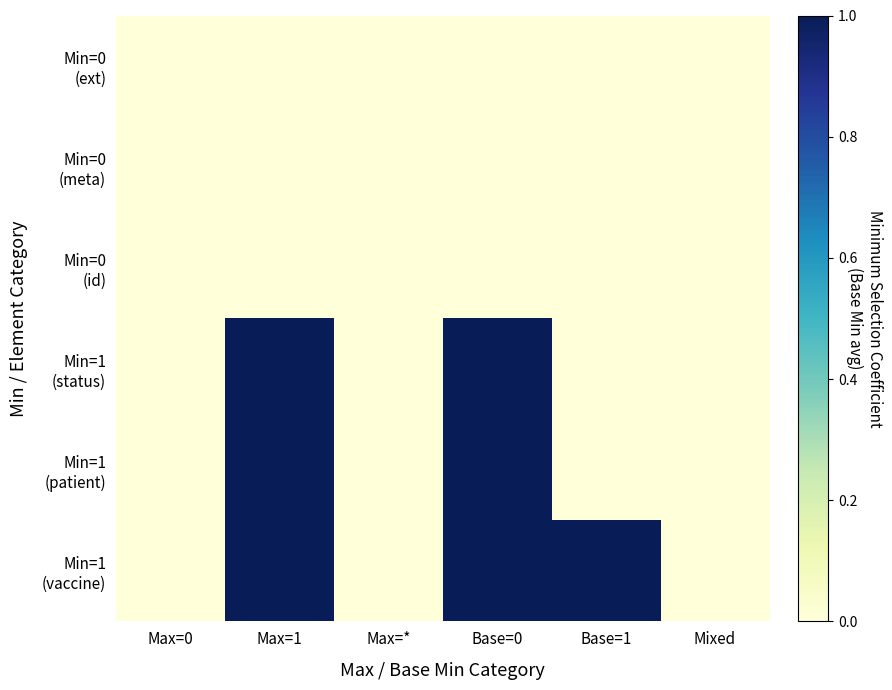

Count the number of categories in the chart.

6